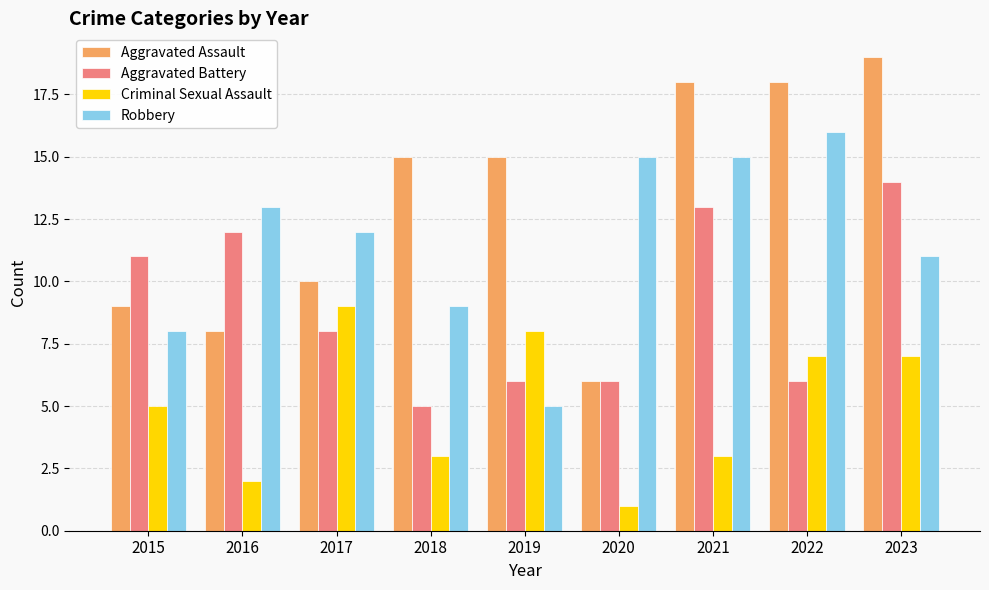

Count the Aggravated Battery values in the range 6 to 12.

6